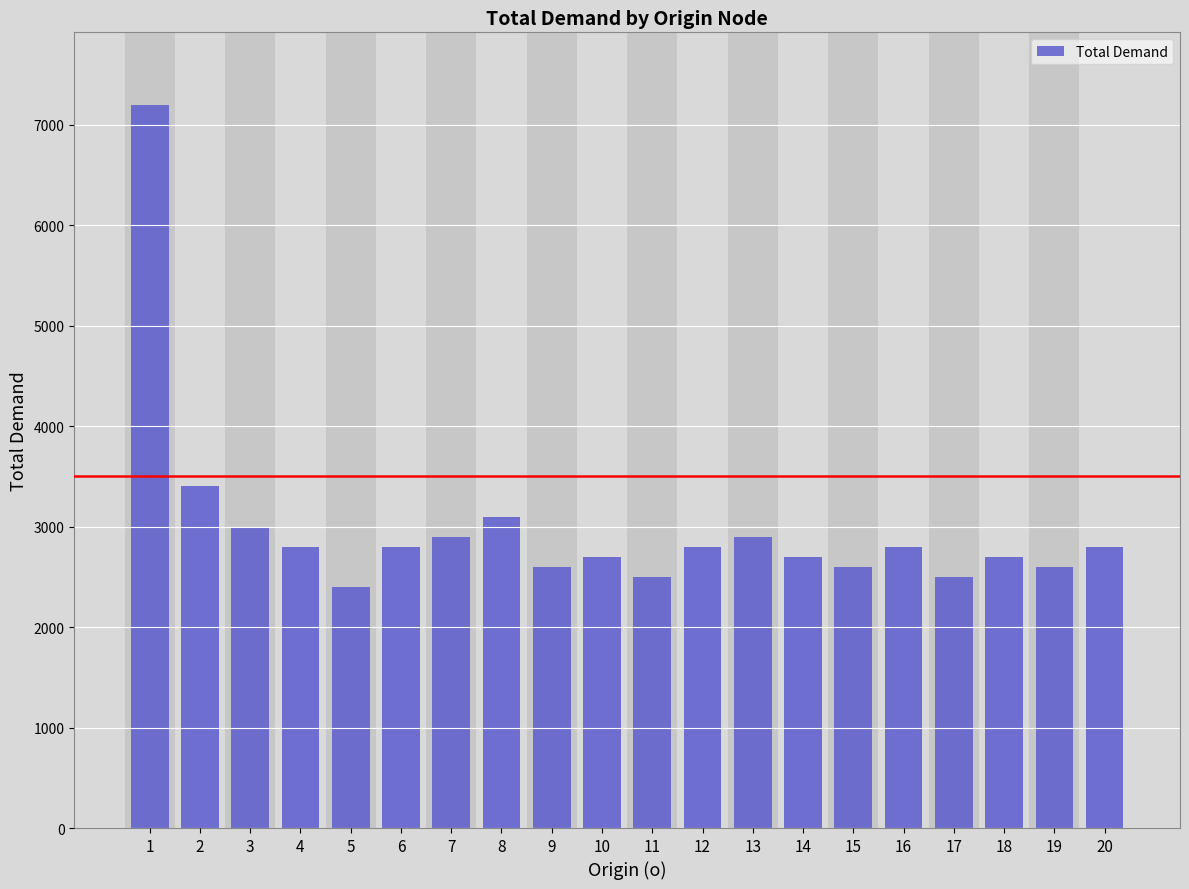

Reading left to right, transcribe all the data shown in this chart.

7200	3400	3000	2800	2400	2800	2900	3100	2600	2700	2500	2800	2900	2700	2600	2800	2500	2700	2600	2800